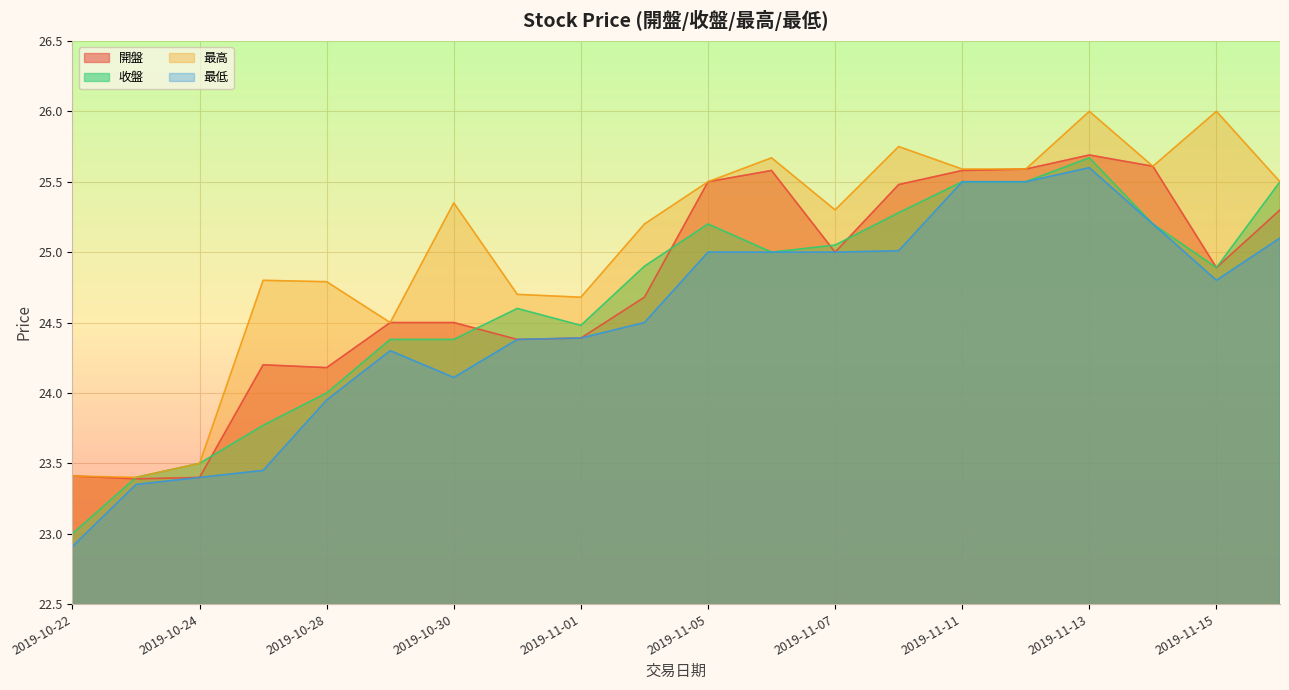

Rank the categories by 最低 value from lowest to highest.

2019-10-22, 2019-10-23, 2019-10-24, 2019-10-25, 2019-10-28, 2019-10-30, 2019-10-29, 2019-10-31, 2019-11-01, 2019-11-04, 2019-11-15, 2019-11-05, 2019-11-06, 2019-11-07, 2019-11-08, 2019-11-18, 2019-11-14, 2019-11-11, 2019-11-12, 2019-11-13